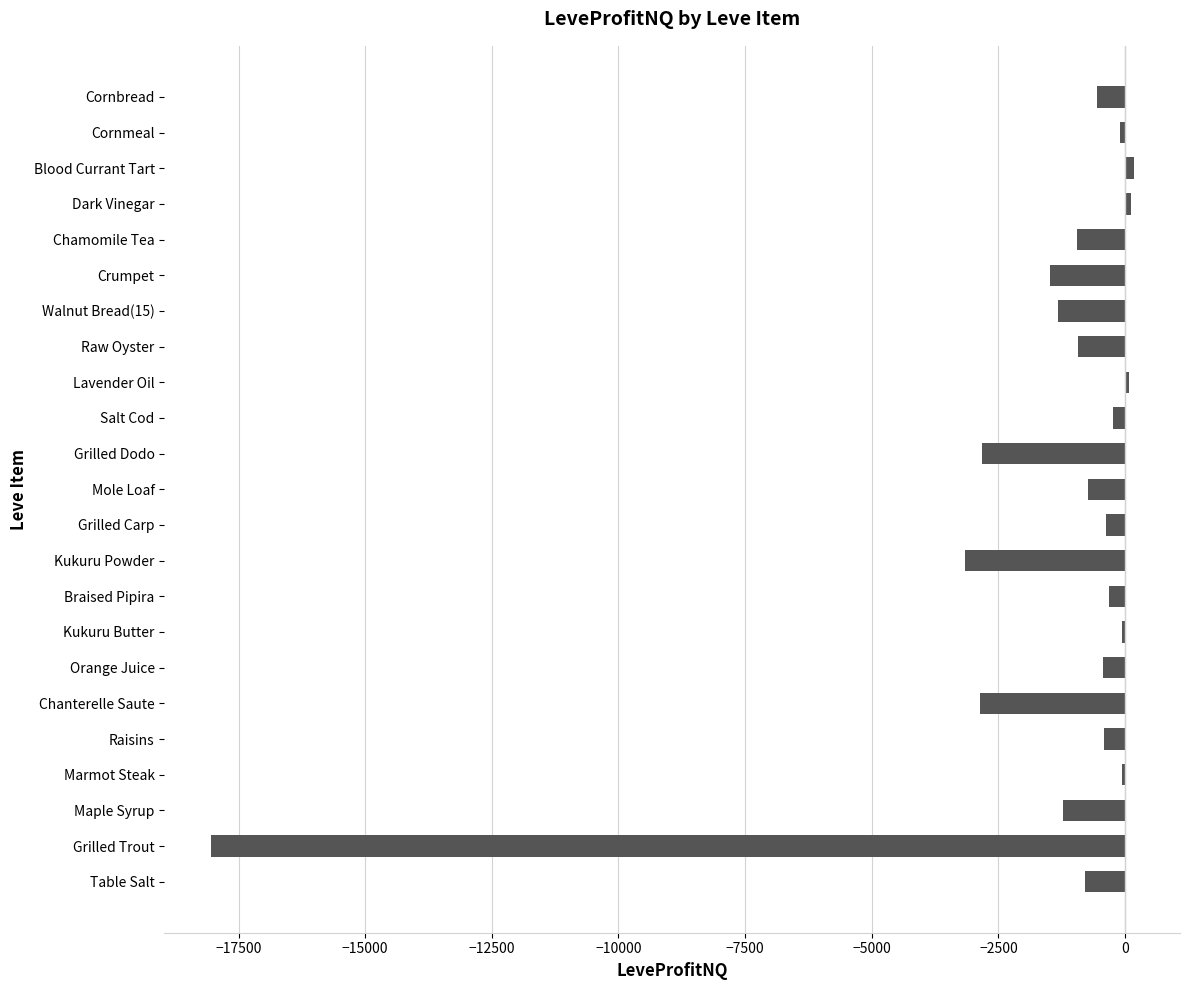

How many distinct data groups are displayed?

1